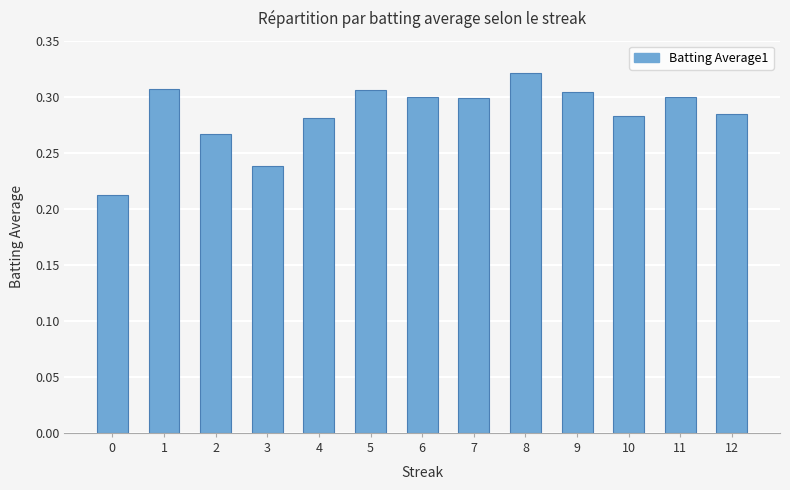

True or false: the data shows 0.3 at 9.

True